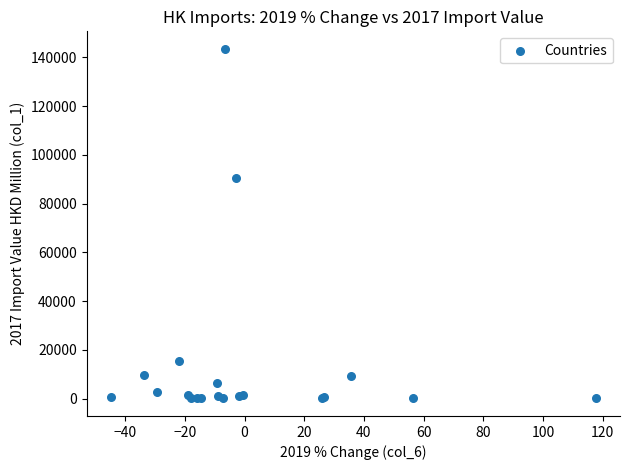

What Y value in the scatter plot is closest to 71814?

90399.2